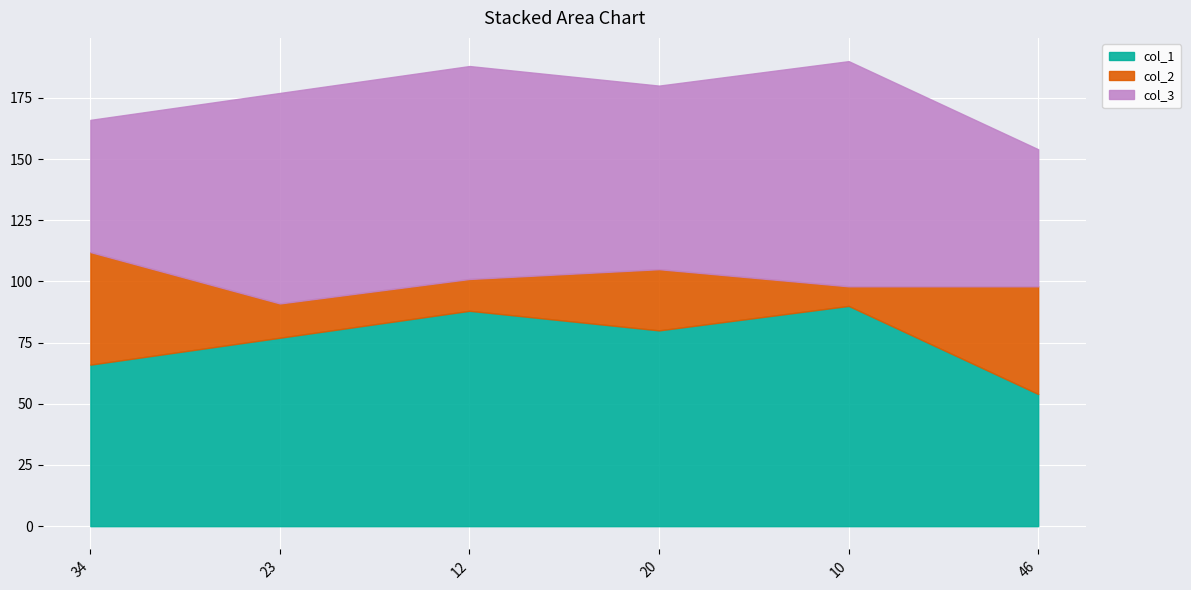

What is the minimum value for col_1?

54